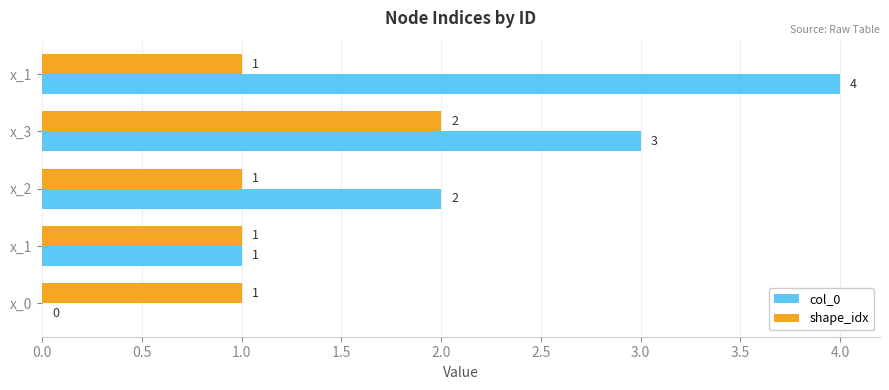

List the series in order of their overall mean, lowest first.

shape_idx, col_0